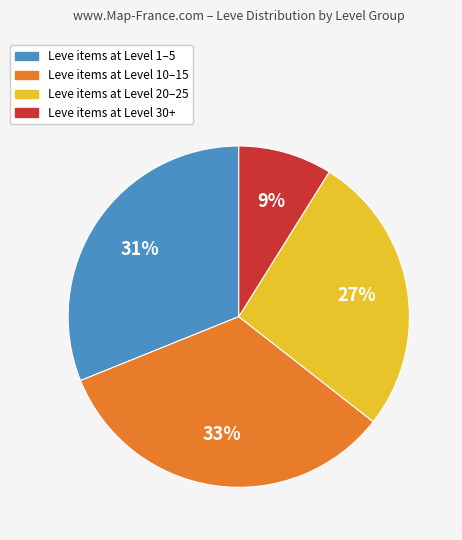

Does any single category account for the majority?

No